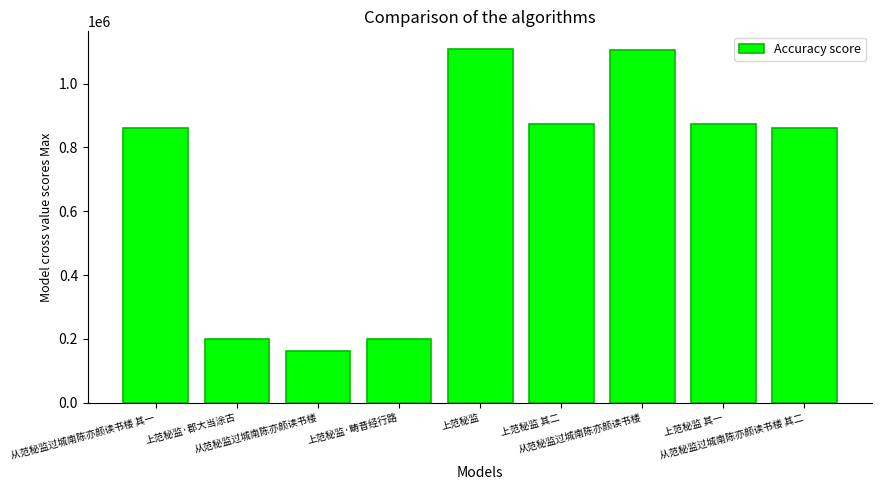

Where is the data nearest to the value 634936?

从范秘监过城南陈亦颜读书楼 其二